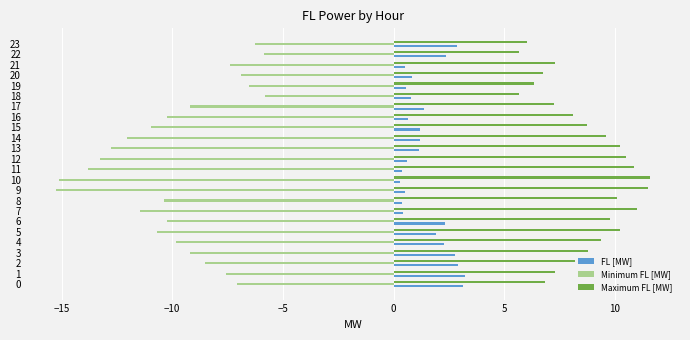

What is the maximum value for Maximum FL [MW]?

11.6